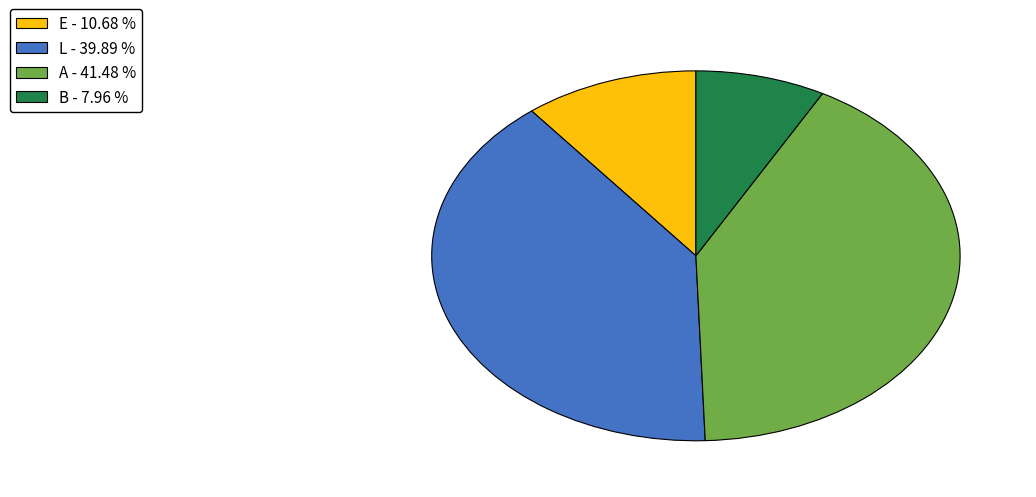

Approximately how many times larger is the value at E - 10.68 % compared to A - 41.48 %?

0.3